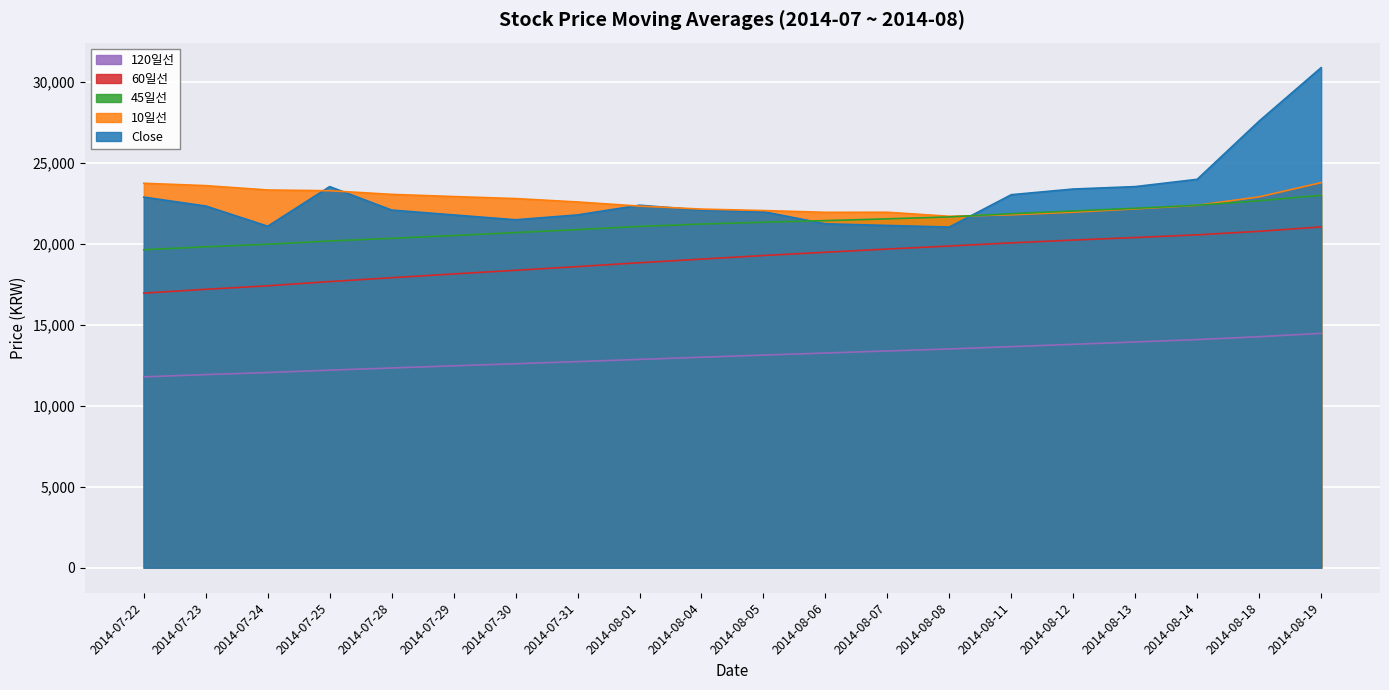

What is the difference between the maximum and minimum values in the 60일선 series?

4089.5